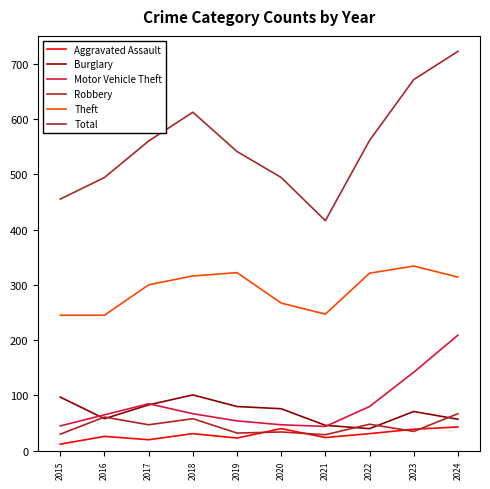

At which category is the sum across all series the highest?

2024